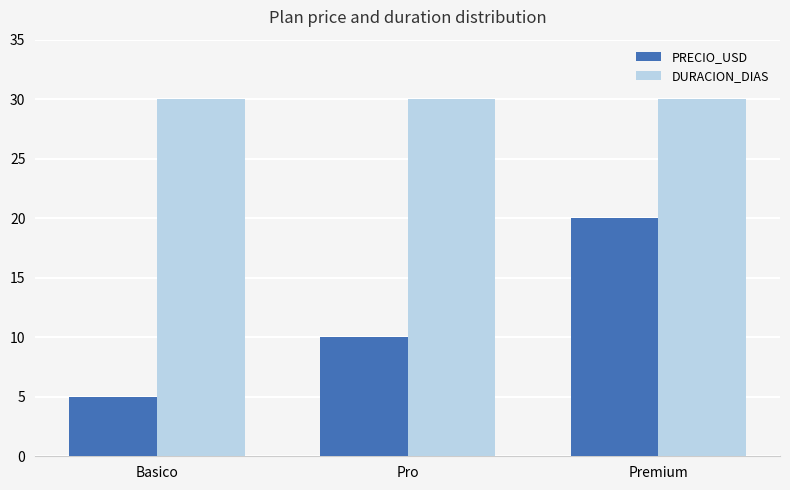

The PRECIO_USD series shows 5.0 at Basico. True or false?

True